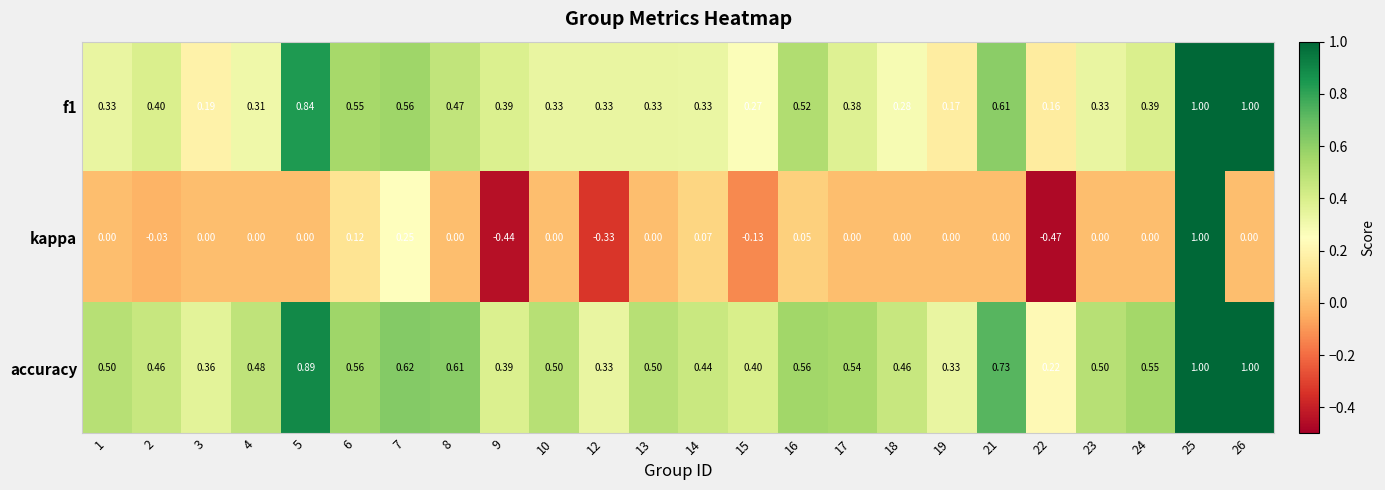

Which series has the largest total across all categories?

accuracy